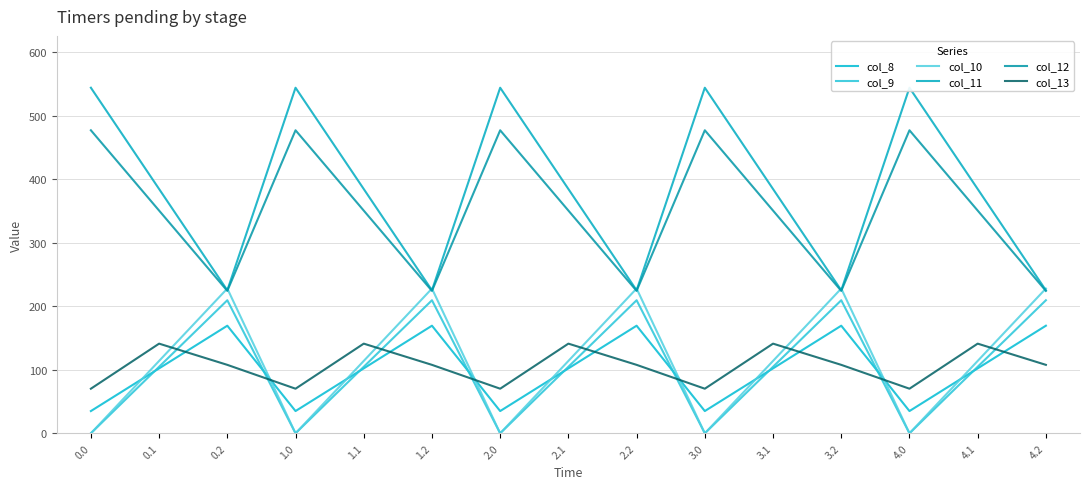

Between 2.2 and 3.2, which series saw the biggest shift?

col_8